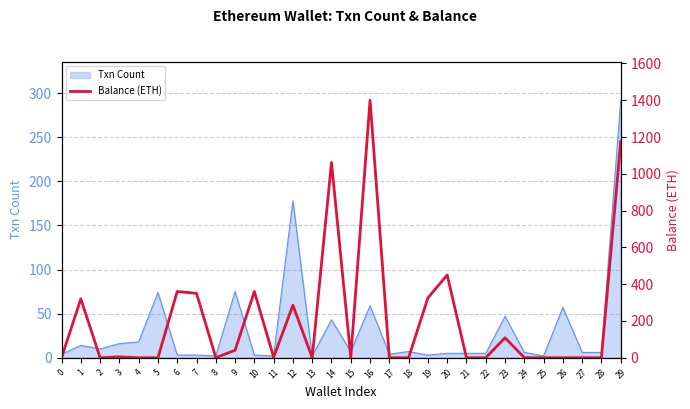

How many interior local valleys (lower than both neighbors) does the data have?

10